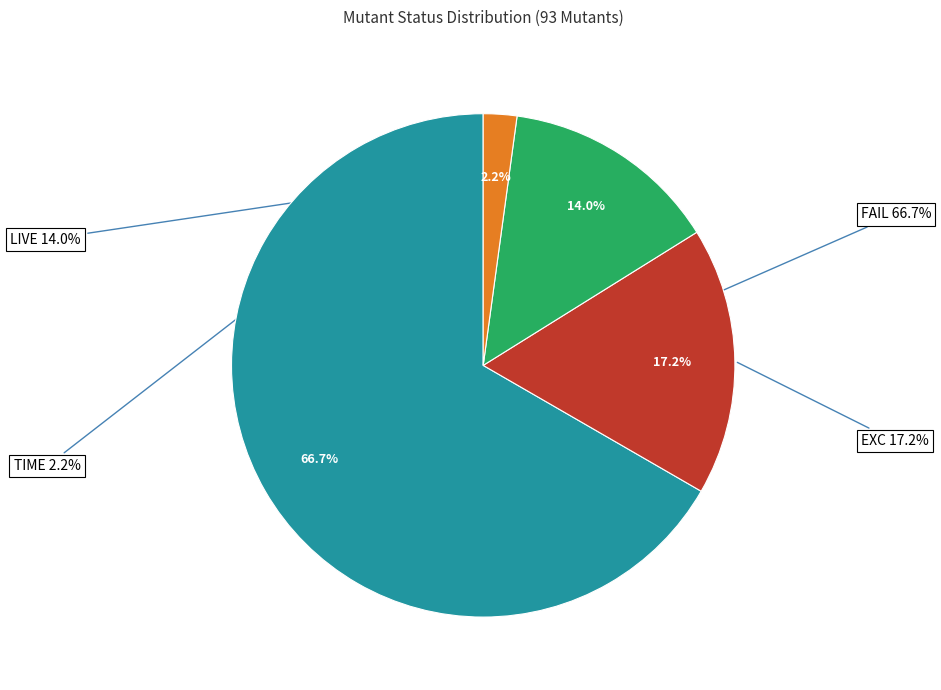

What is the change in value from EXC to LIVE?

-3